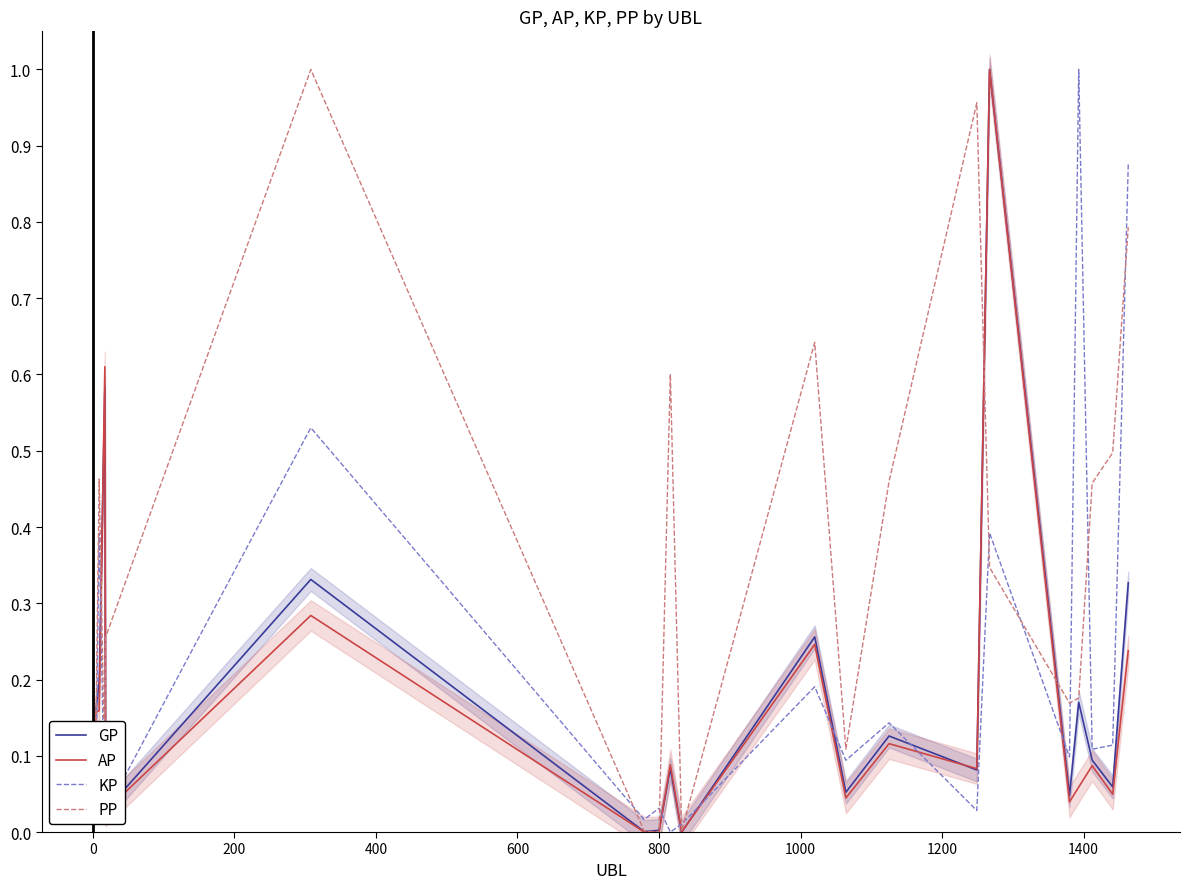

How many distinct data groups are displayed?

4